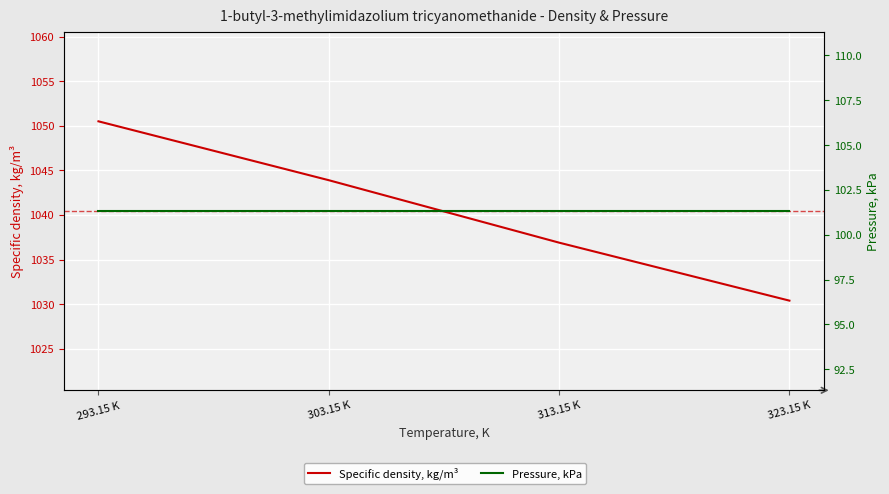

What is the minimum value for Pressure, kPa?

101.3